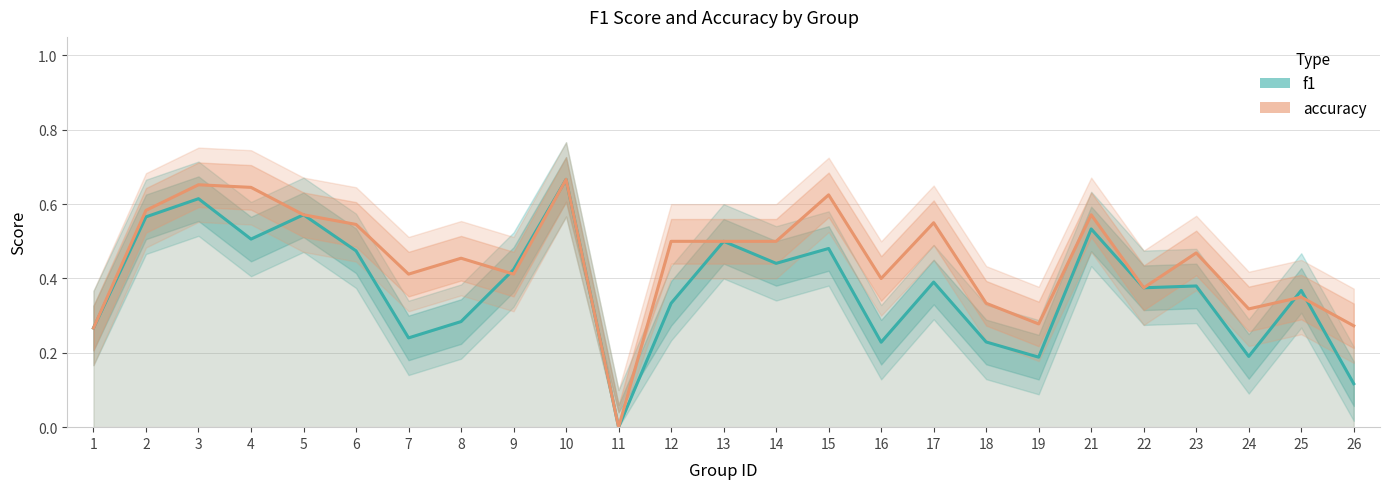

Which series has the widest spread of values?

f1